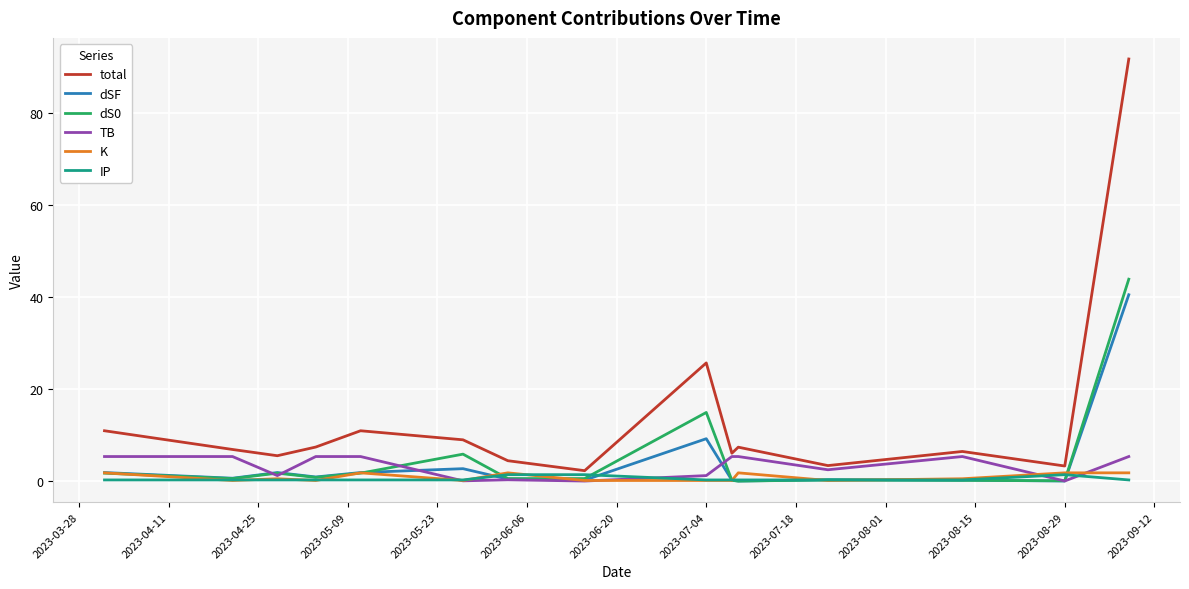

Which series has the widest spread of values?

total